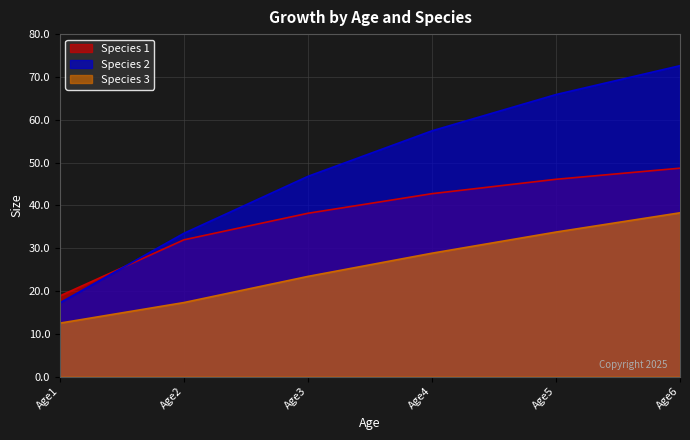

True or false: Species 3 and Species 2 intersect in this chart.

False